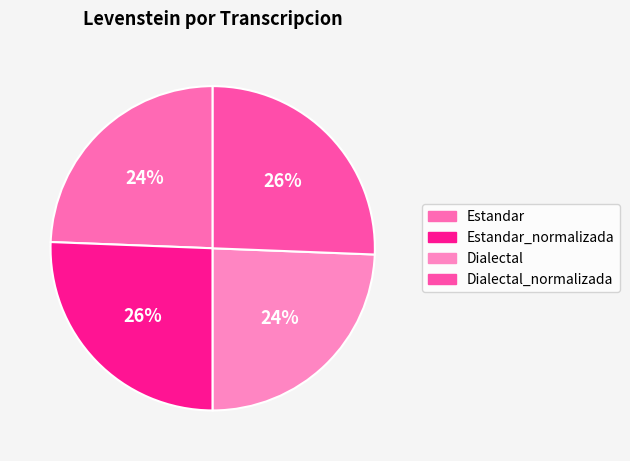

Count the number of slices in the pie.

4